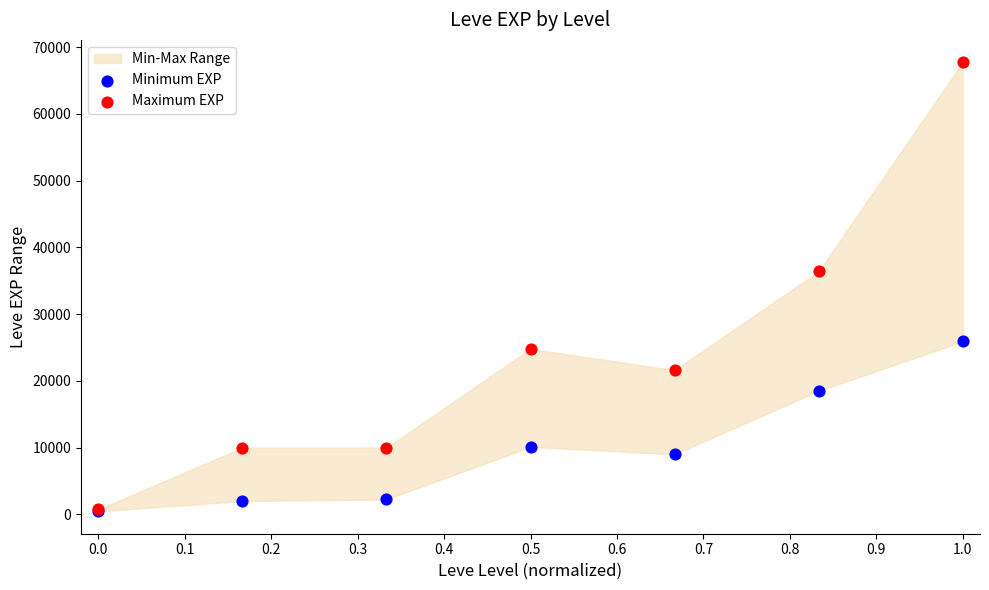

Across all series, what Y value is closest to 34090?

36390